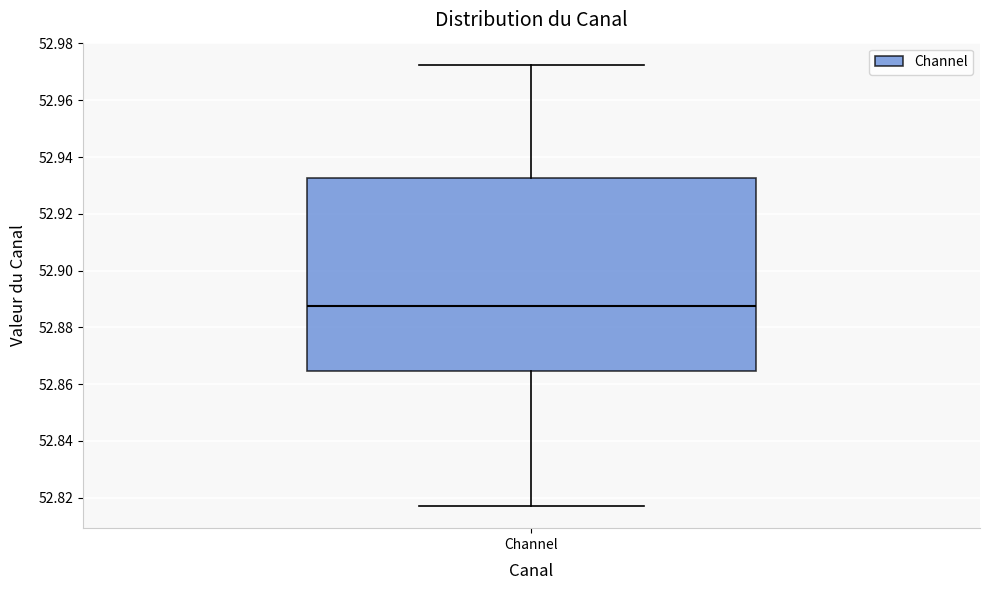

Read this box plot against the y-axis: the position of the median line, the range covered by the box, and the ends of both whiskers. The values are not printed on the chart, so give them approximately, as read against the axis.

median 52.888, box 52.864 to 52.932, whiskers 52.818 to 52.972